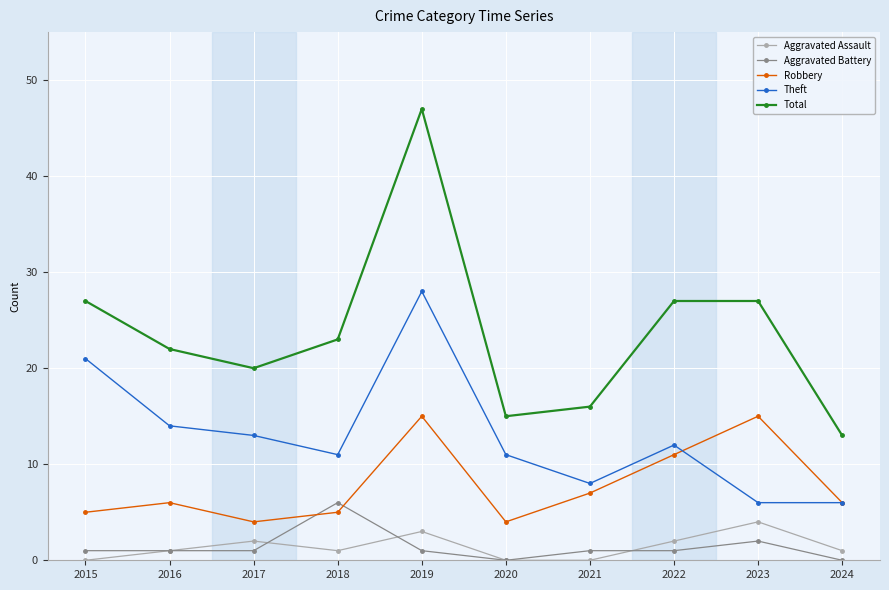

Which category has the highest value in the Aggravated Battery series?

2018